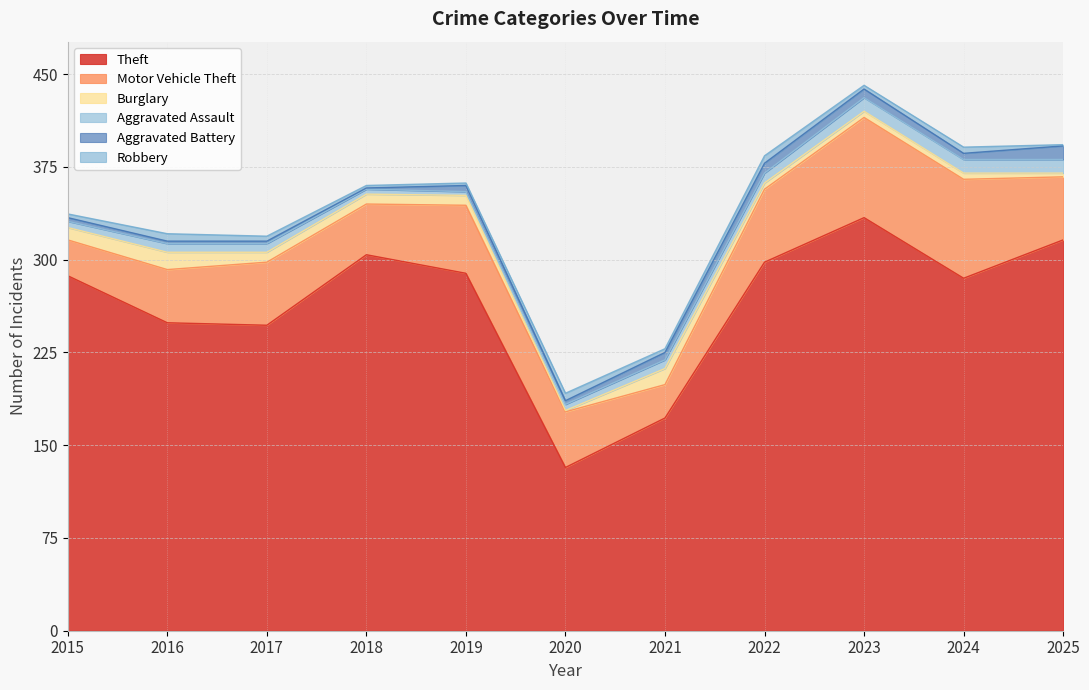

What is the value of the Robbery point at the 8th from the left?

6